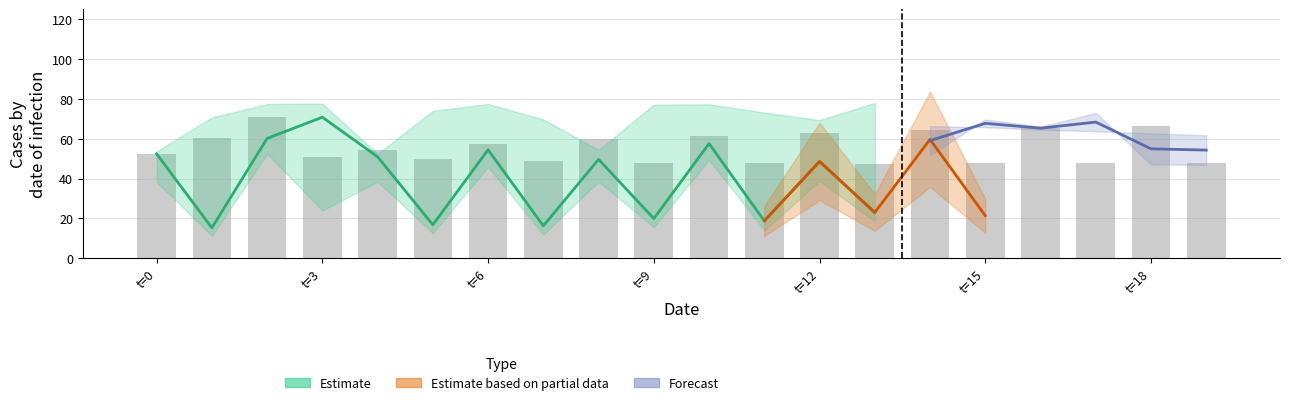

The Estimate_mid_row2 series shows 58.6 at 2. True or false?

True